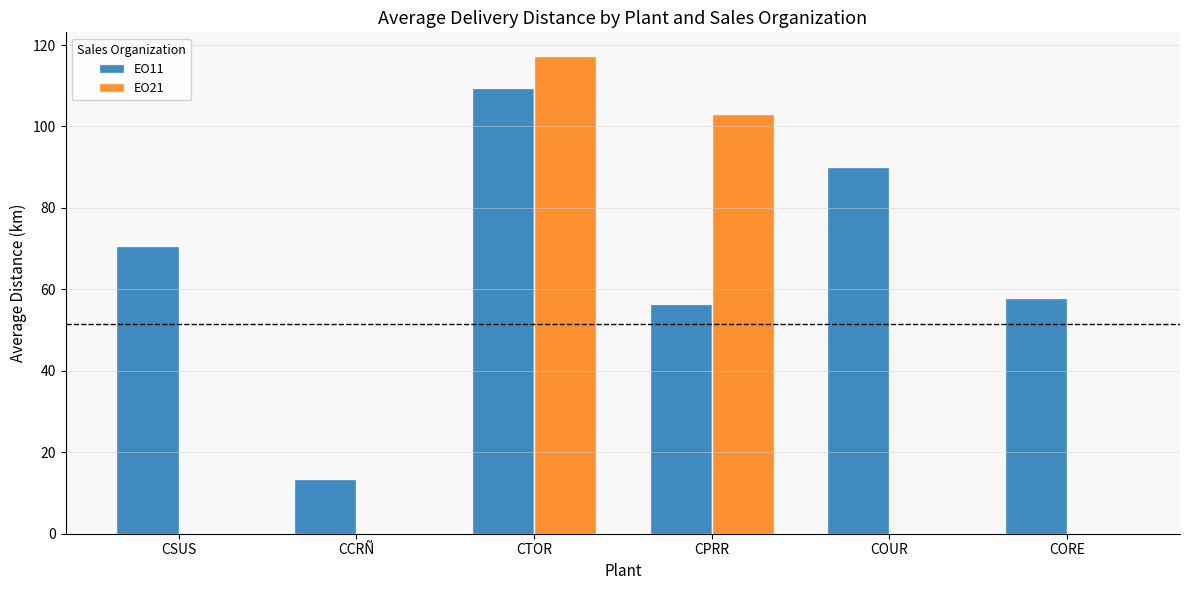

What are all the series names shown in the legend?

EO11, EO21